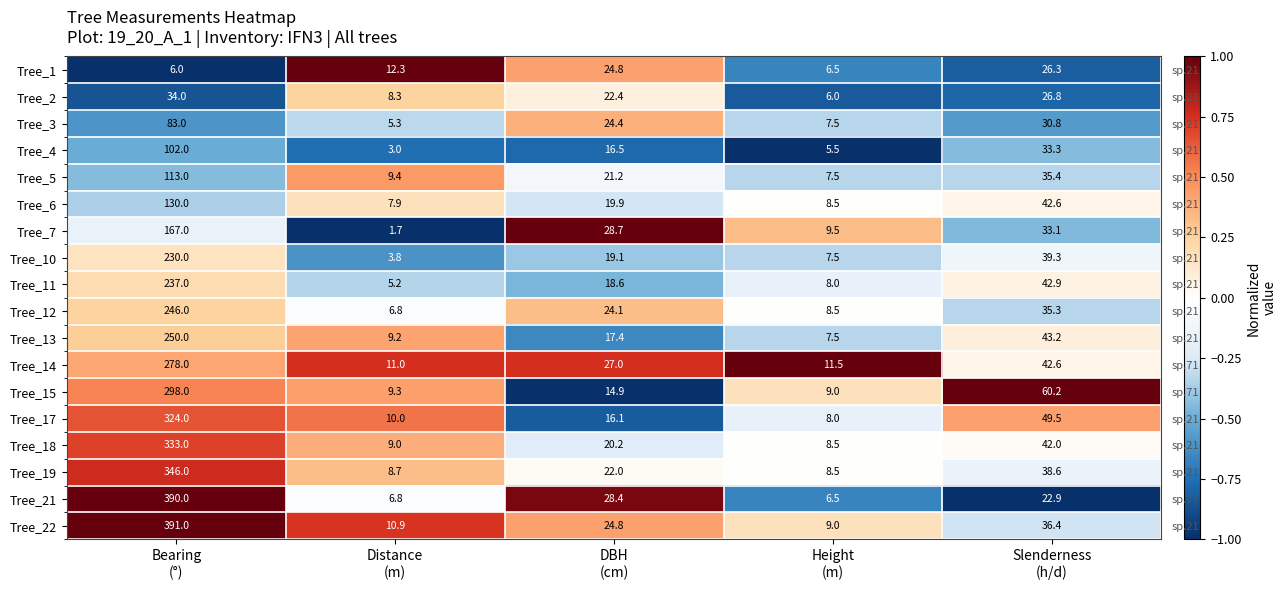

At which category is the sum across all series the highest?

Distance
(m)